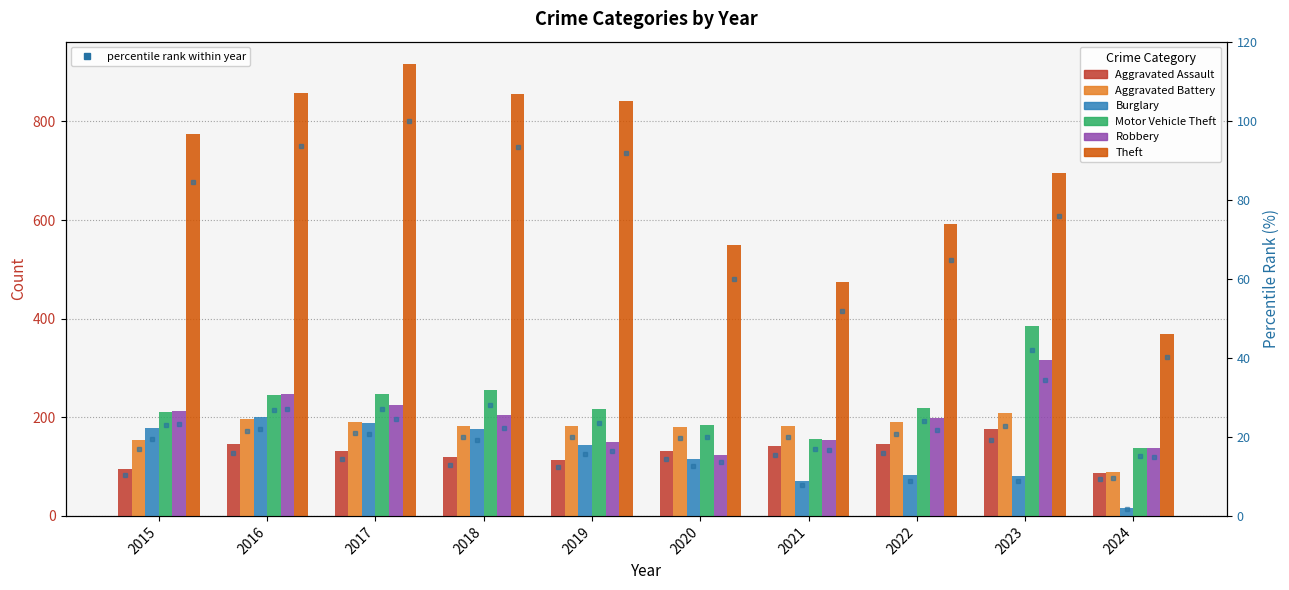

At which label is Theft closest to 642?

2022